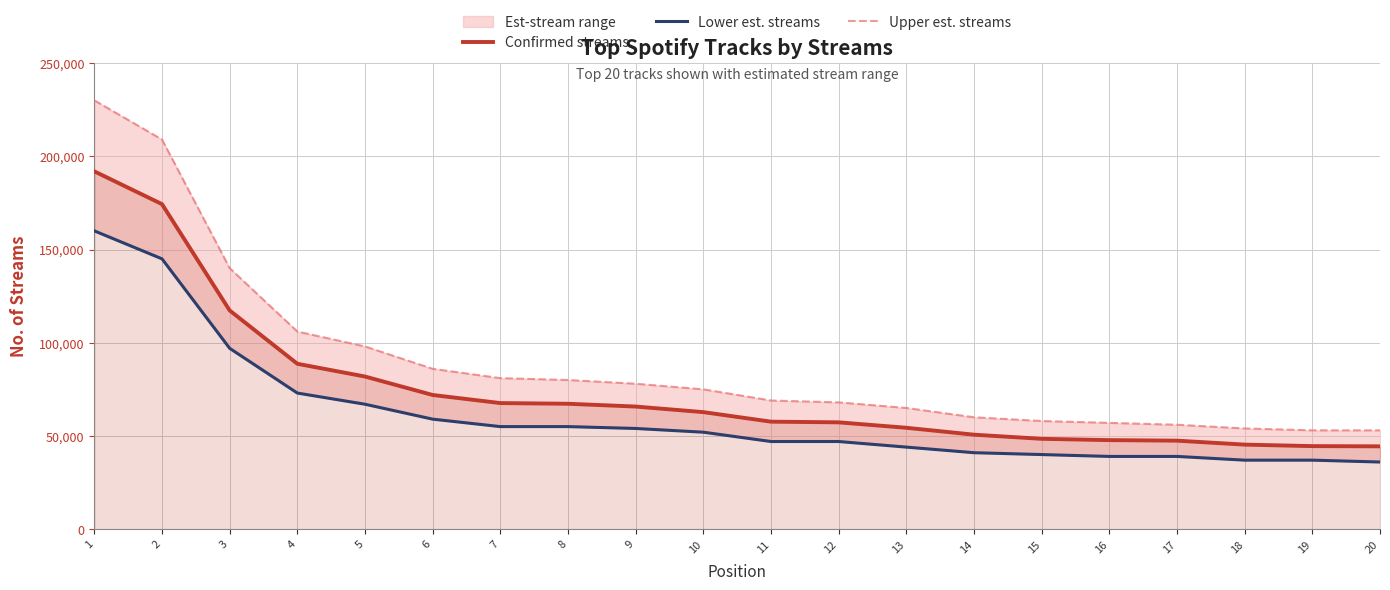

At how many categories does at least one series exceed 178338?

2